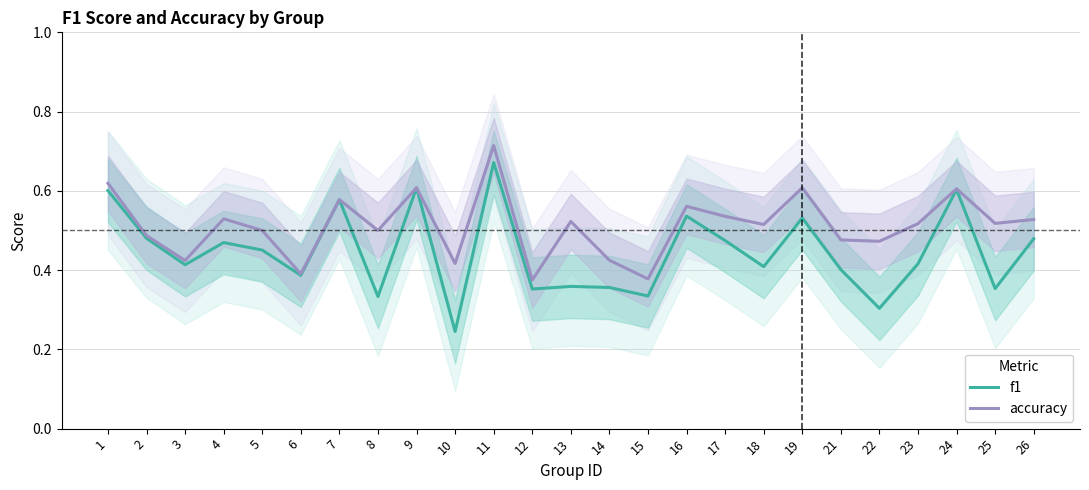

True or false: accuracy and f1 cross at least once.

False